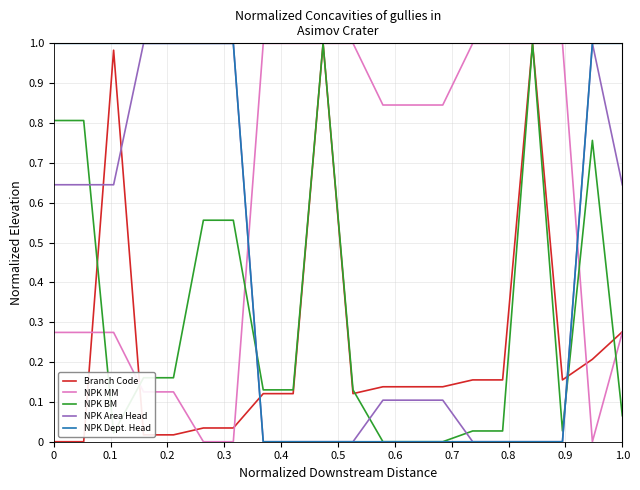

What is the sum of all NPK BM values?

6.4